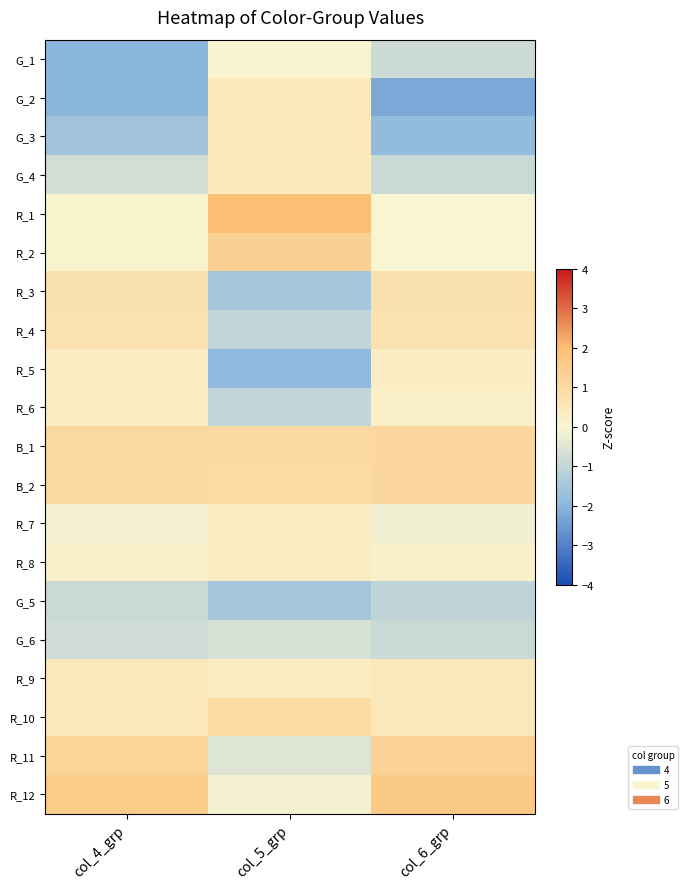

Rank the series at col_4_grp from highest to lowest value.

R_12, R_11, B_1, B_2, R_3, R_4, R_9, R_10, R_5, R_6, R_8, R_1, R_2, R_7, G_4, G_6, G_5, G_3, G_1, G_2